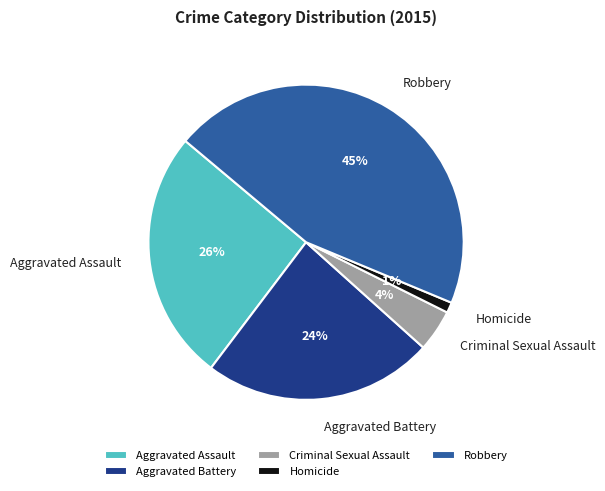

Rank the categories by value from highest to lowest.

Robbery, Aggravated Assault, Aggravated Battery, Criminal Sexual Assault, Homicide